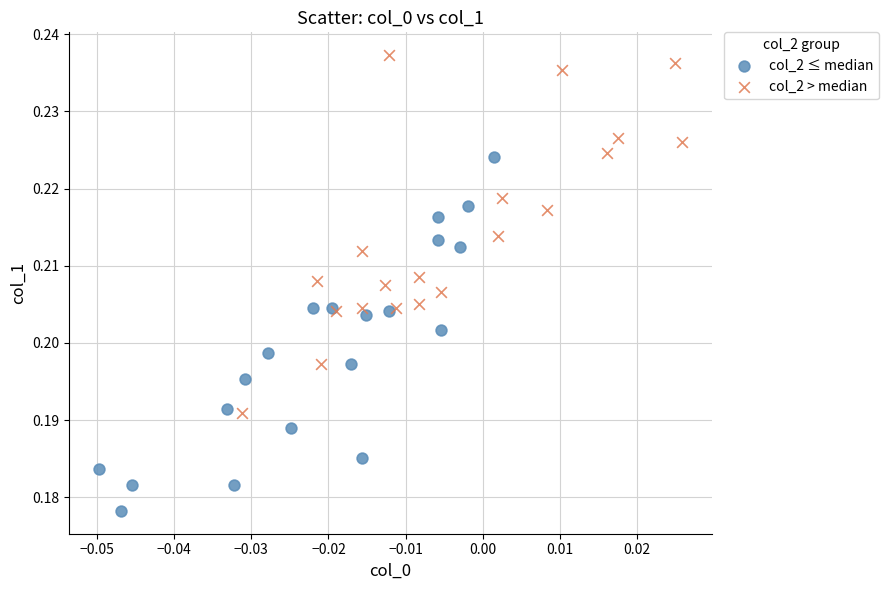

Which series reaches the minimum Y coordinate?

col_2 ≤ median